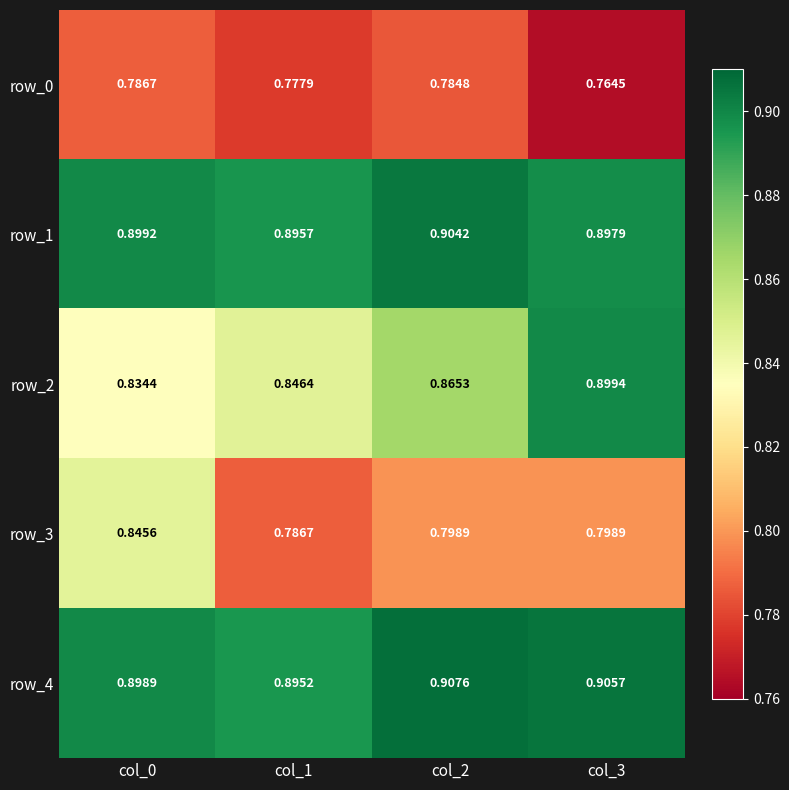

Which category has the highest value in the row_2 series?

col_3